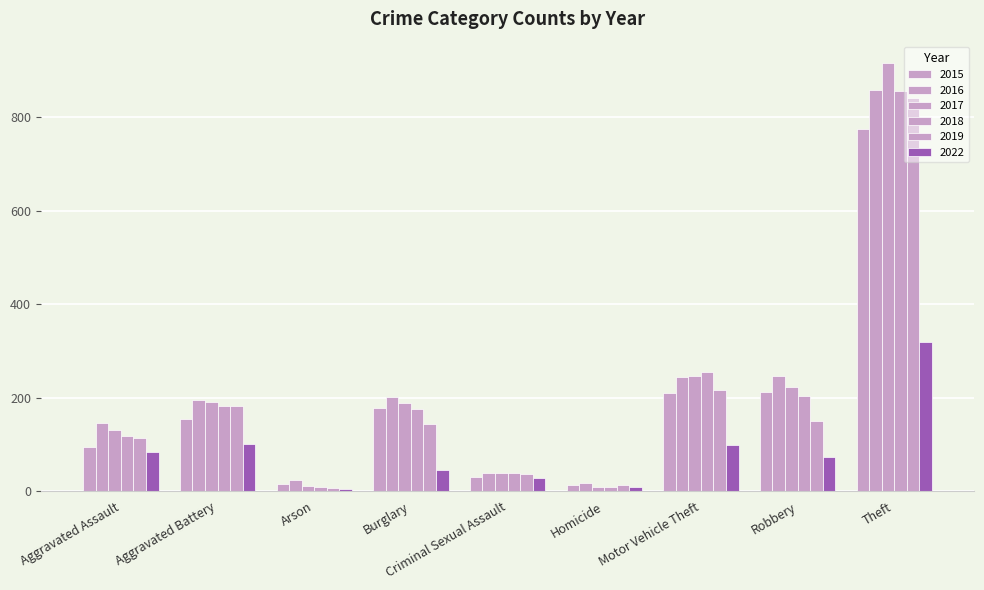

Which series changed the most between Burglary and Criminal Sexual Assault?

2016